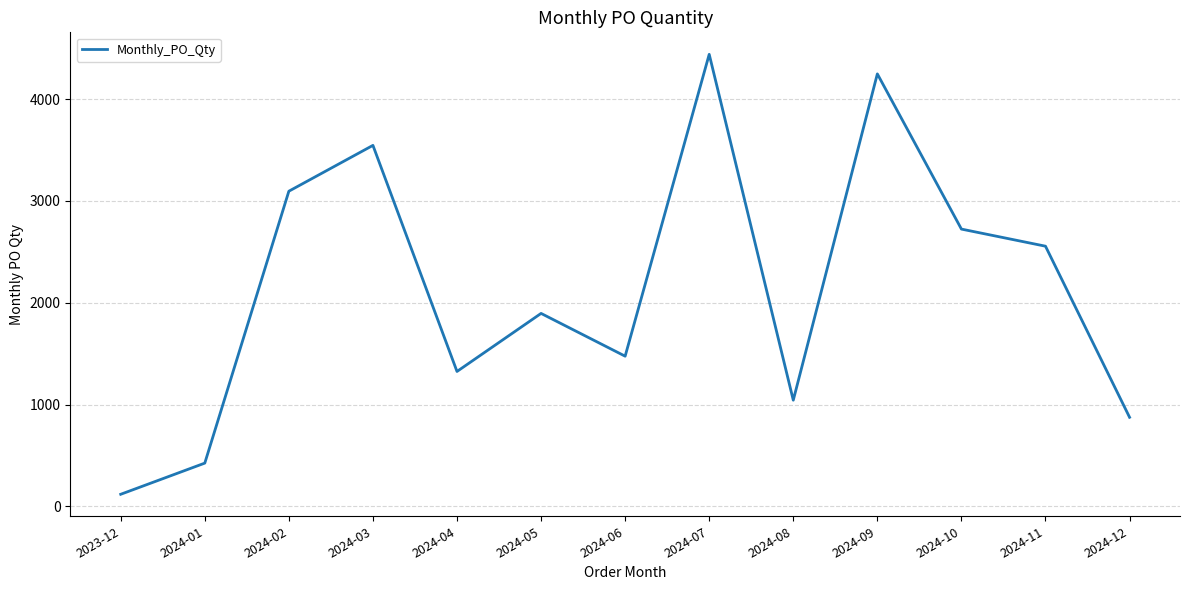

Rank the categories by value from lowest to highest.

2023-12, 2024-01, 2024-12, 2024-08, 2024-04, 2024-06, 2024-05, 2024-11, 2024-10, 2024-02, 2024-03, 2024-09, 2024-07